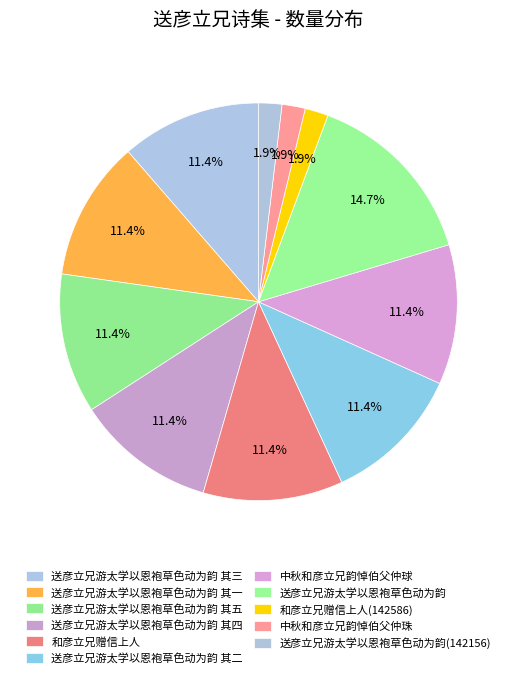

True or false: 和彦立兄赠信上人 accounts for 4% of the total.

False